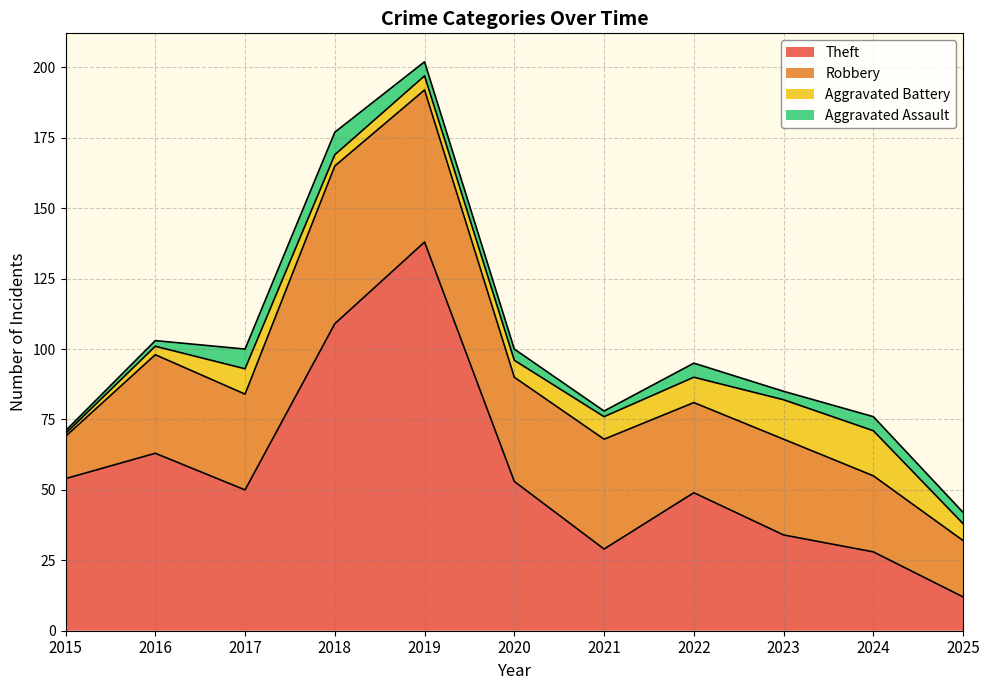

True or false: Theft has a value of 53 at 2020.

True